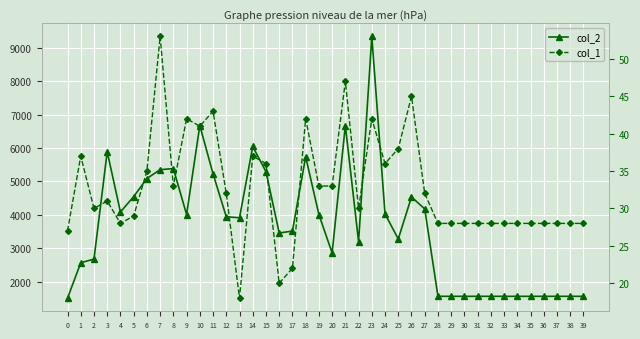

Does the chart display data point markers on the line(s)?

Yes